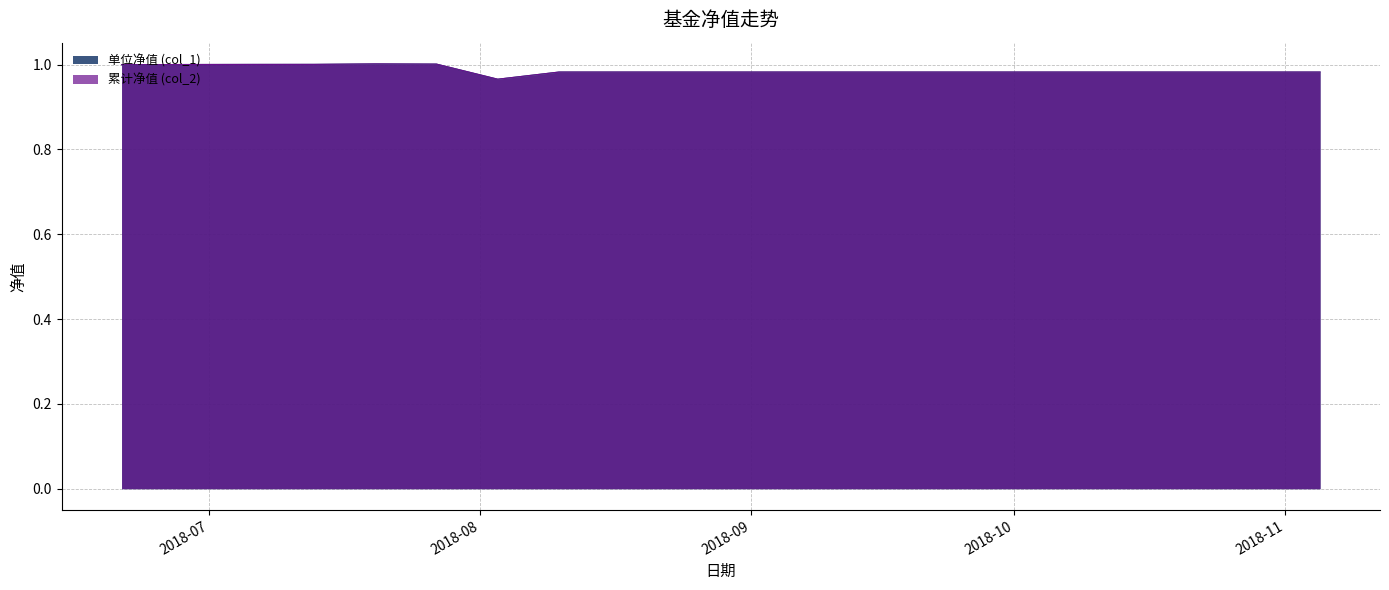

Which category has the highest value in the 单位净值 (col_1) series?

2018-07-20